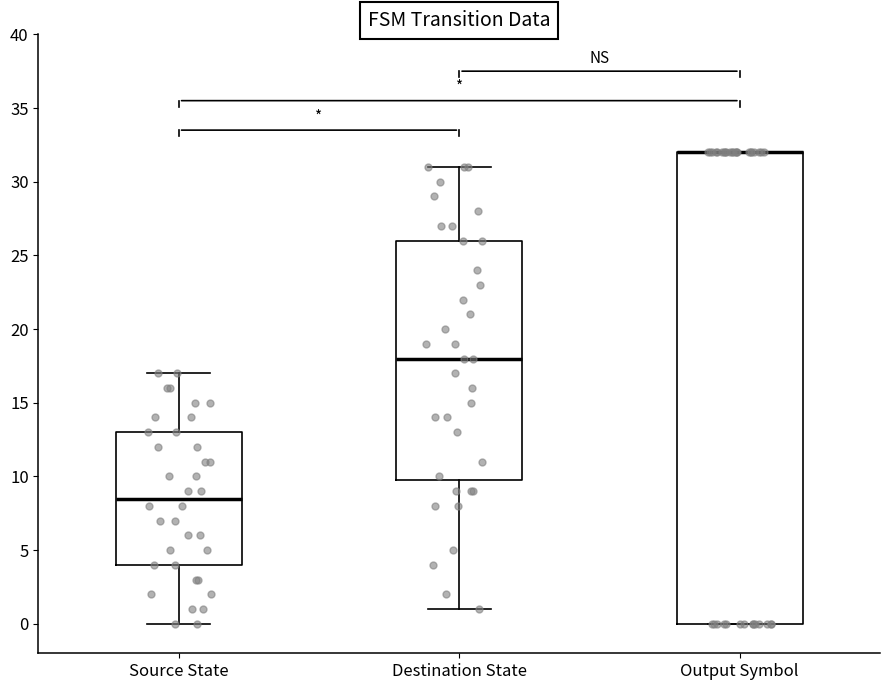

Where is the upper edge of the box for Output Symbol on the y-axis? The values are not printed on the chart, so give them approximately, as read against the axis.

32.0